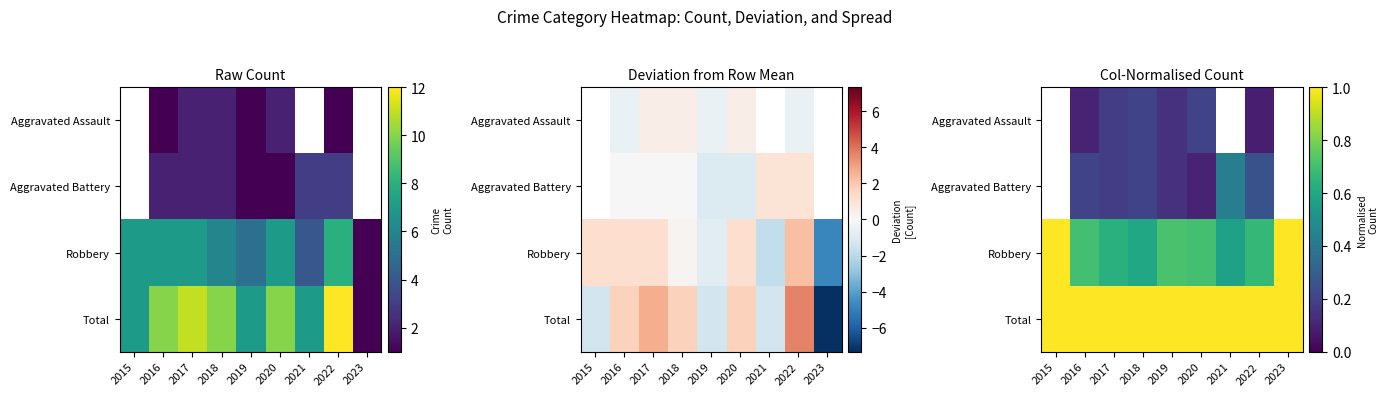

Which label corresponds to the smallest value in the chart?

2022